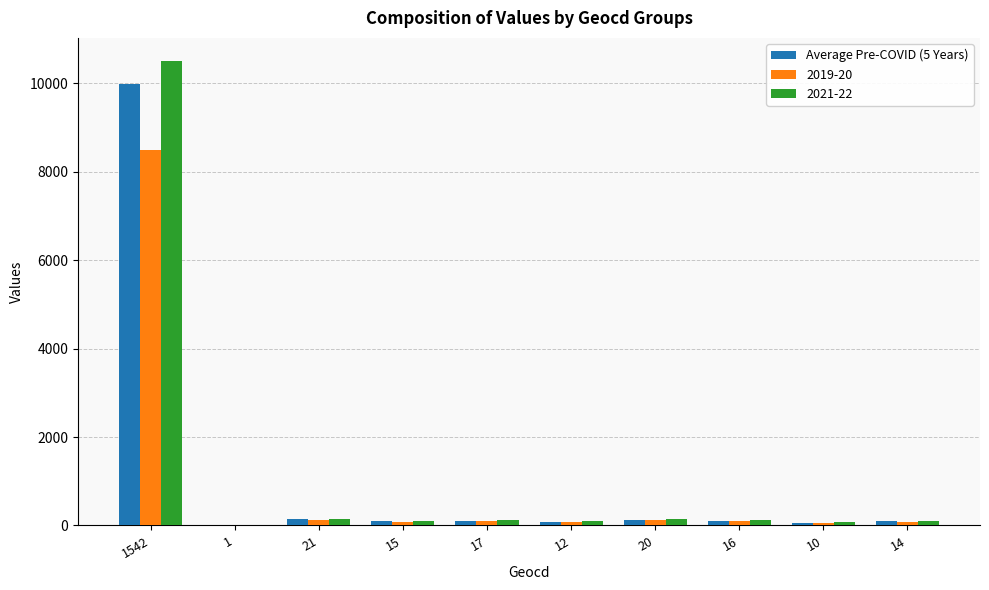

At which category does the chart reach its peak across all series?

1542